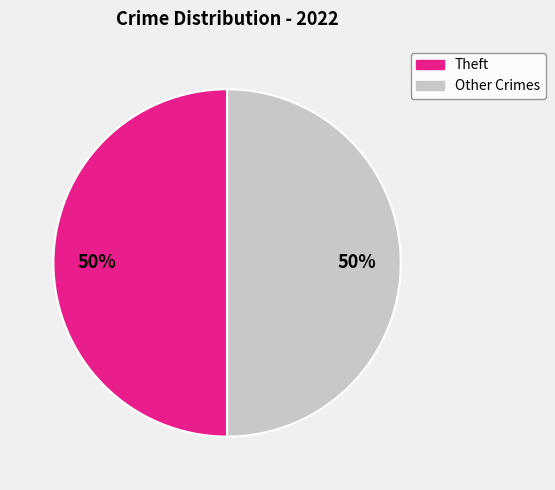

To the nearest percent, what is the average slice percentage?

50%